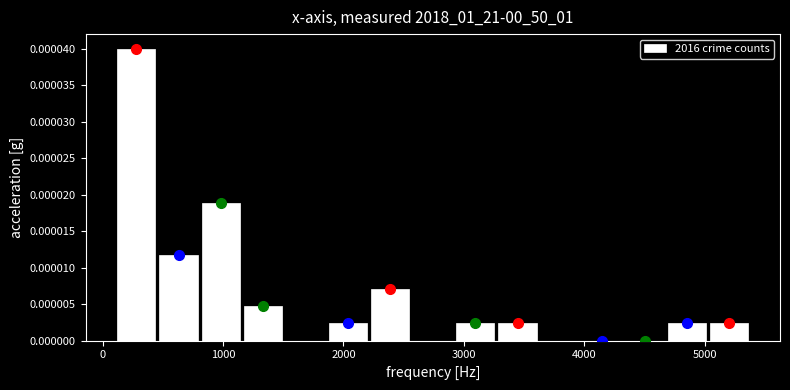

Around what value on the x-axis is the tallest bar? Give the approximate position of its centre, as read against the axis.

300